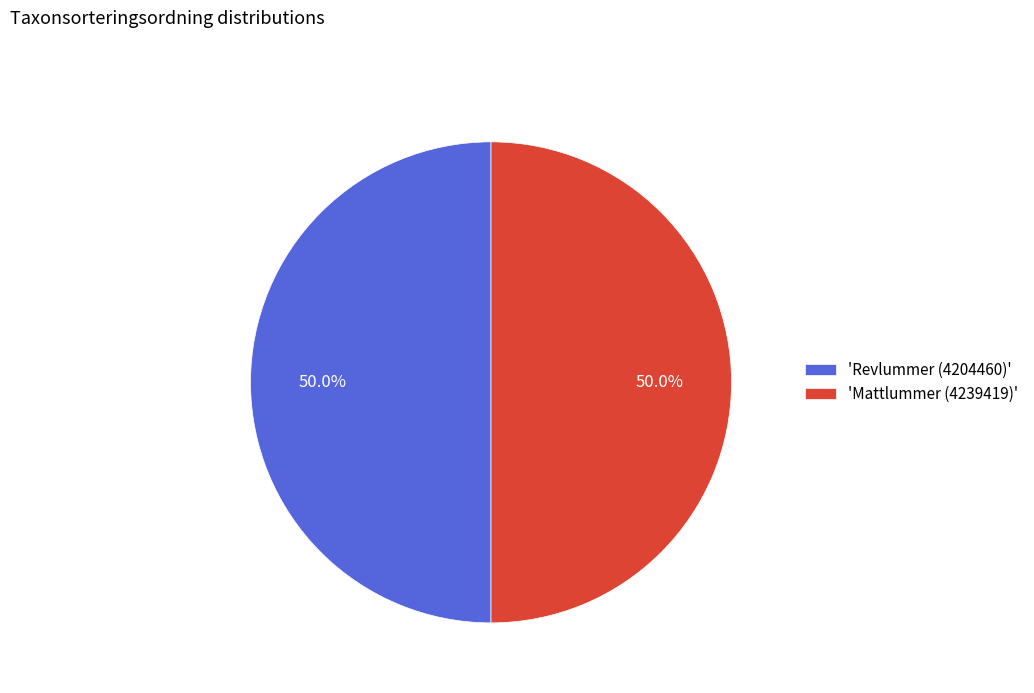

Combined, what portion of the pie is 'Revlummer (4204460)' and 'Mattlummer (4239419)'?

100.0%